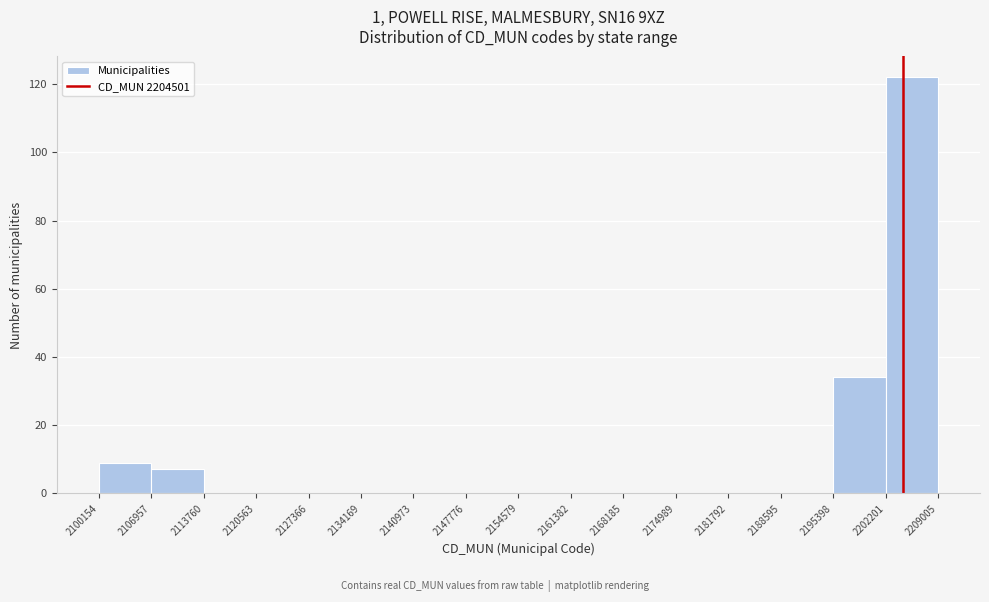

Reading left to right, list every bar in this chart as the range it spans on the x-axis followed by its height. The values are not printed on the chart, so give them approximately, as read against the axis.

2100154 to 2106957: 10
2106957 to 2113760: 8
2113760 to 2120563: 0
2120563 to 2127366: 0
2127366 to 2134169: 0
2134169 to 2140973: 0
2140973 to 2147776: 0
2147776 to 2154579: 0
2154579 to 2161382: 0
2161382 to 2168185: 0
2168185 to 2174989: 0
2174989 to 2181792: 0
2181792 to 2188595: 0
2188595 to 2195398: 0
2195398 to 2202201: 34
2202201 to 2209005: 122